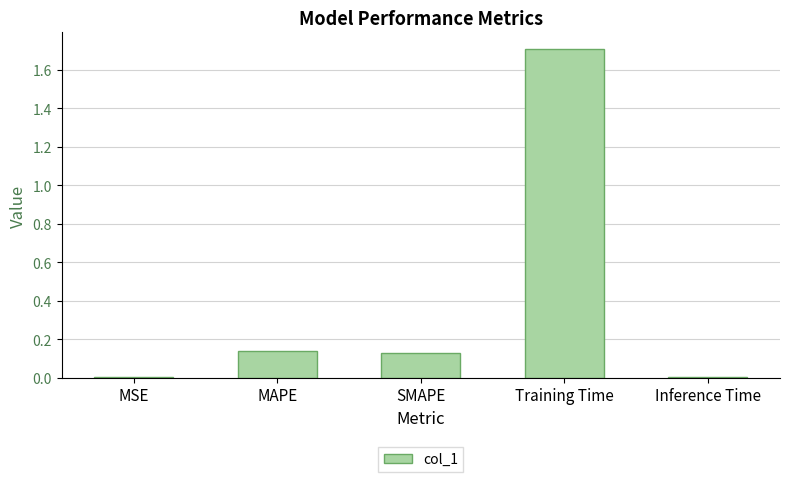

Which label corresponds to the largest value in the chart?

Training Time